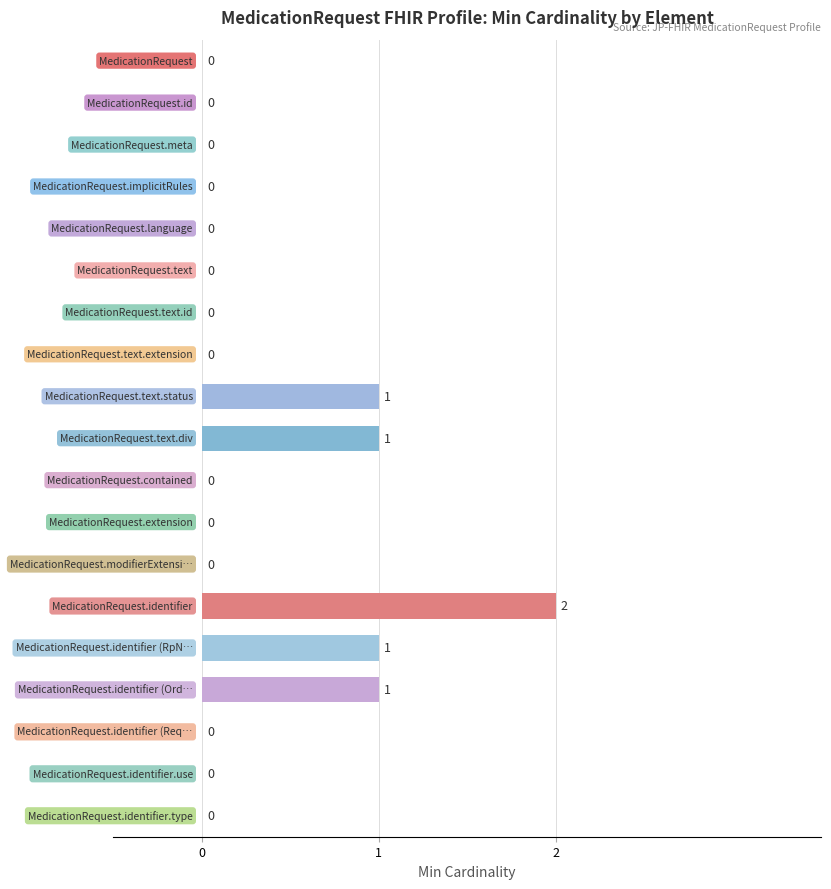

How many positive values are there?

5